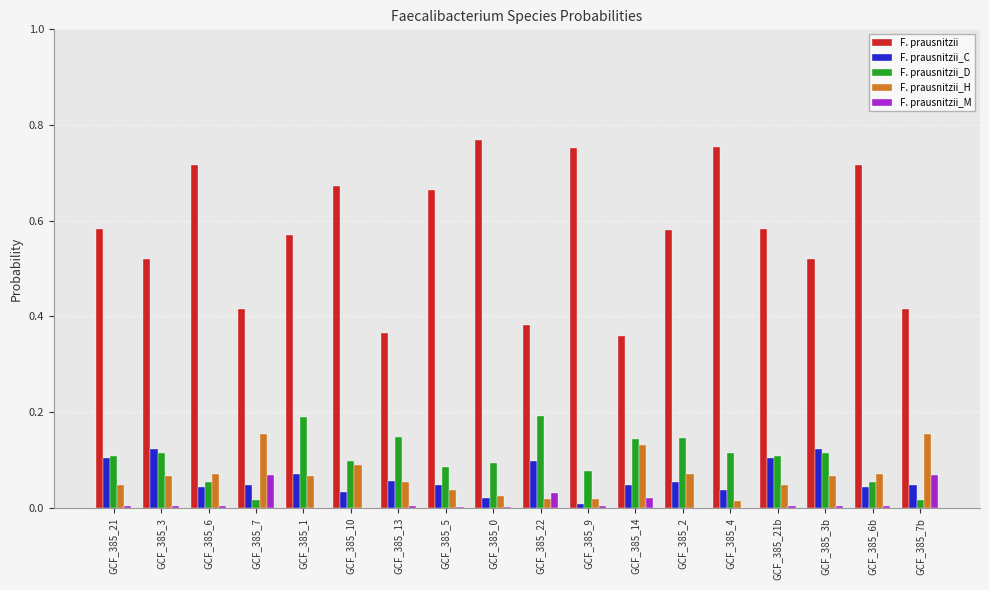

Is the value of F. prausnitzii_C at GCF_385_1 greater than the value of F. prausnitzii_M at GCF_385_21b?

Yes